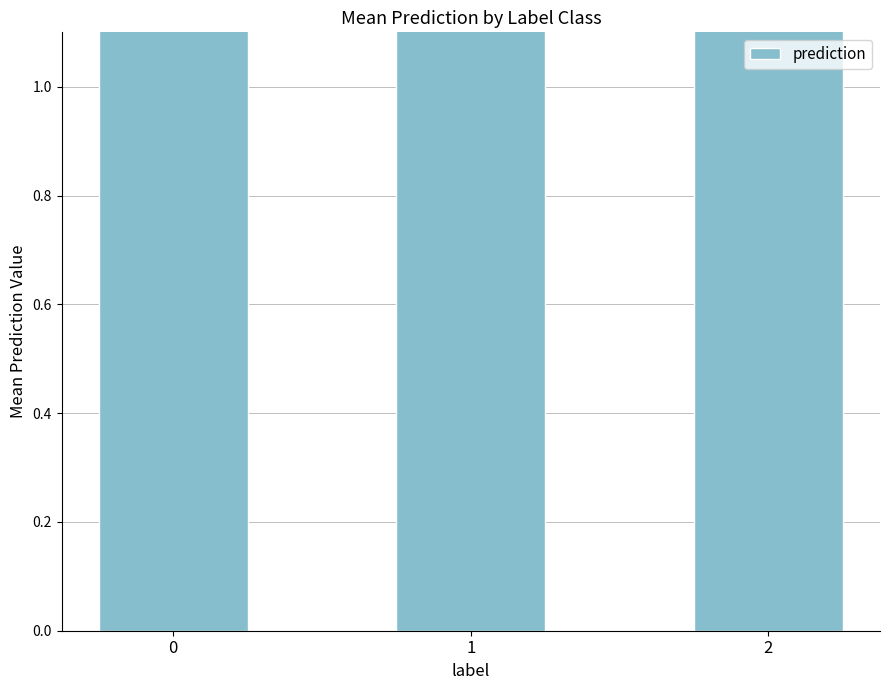

Reading right to left, list all the values displayed in this chart.

1.9	1.9	2.2